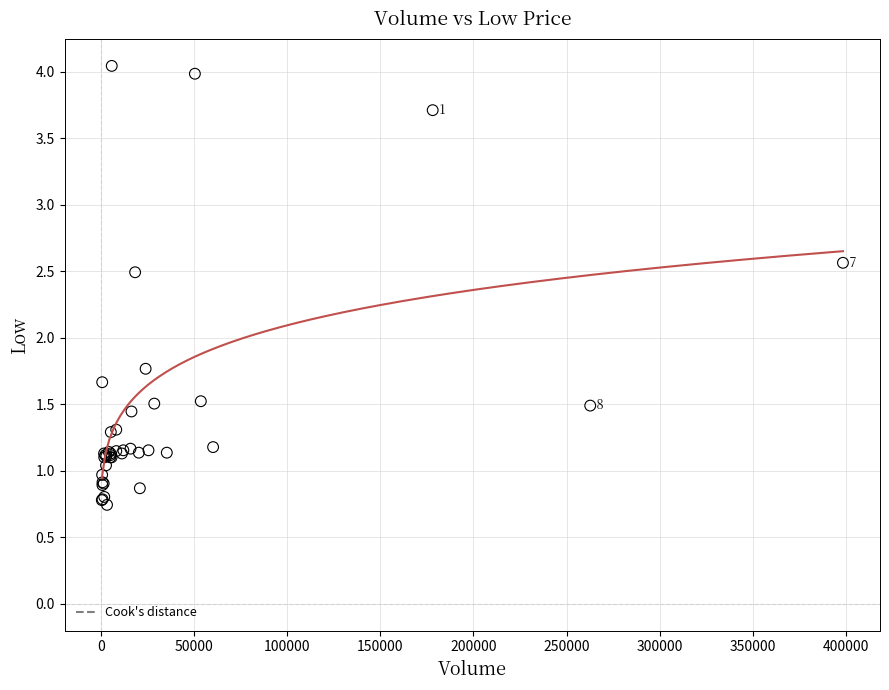

What Y value in the scatter plot is closest to 2?

1.8